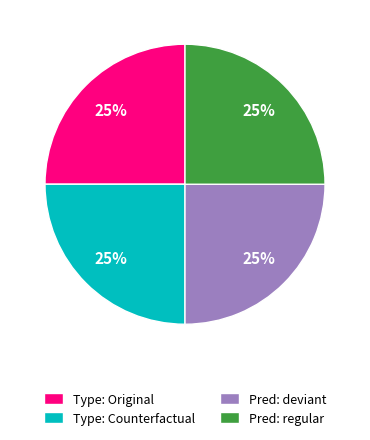

Is it true that Type: Original is 15% of the pie?

False